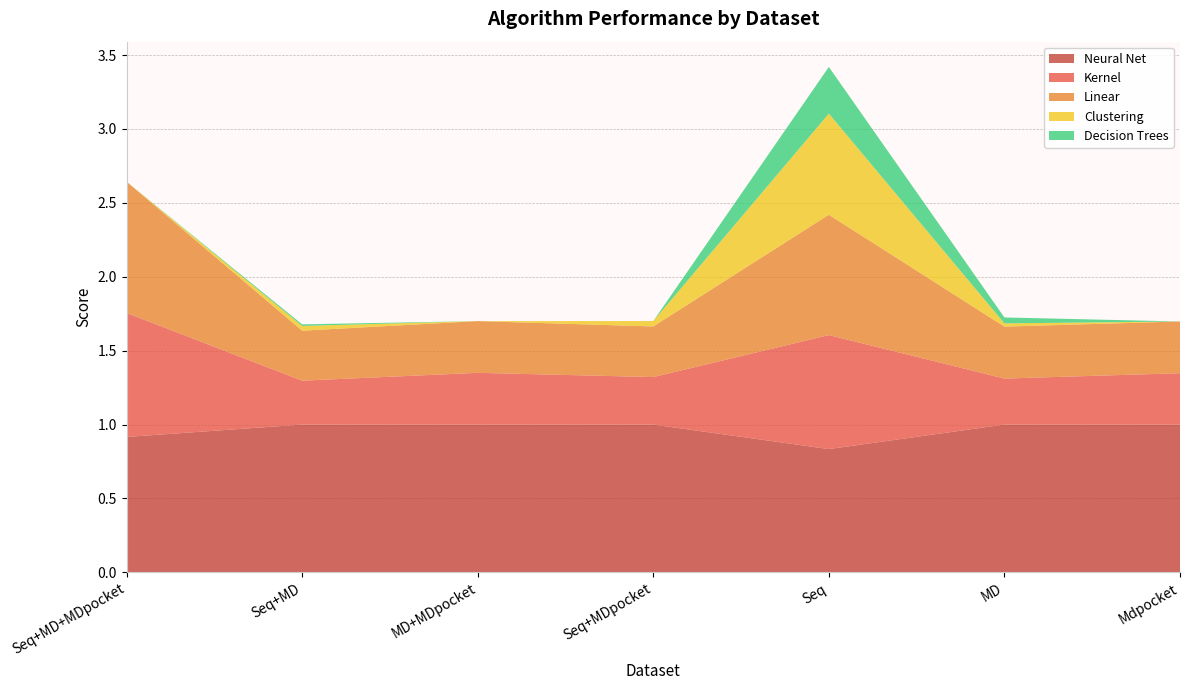

Reading left to right, list all the values displayed in this chart.

Kernel: 0.8	0.3	0.3	0.3	0.8	0.3	0.3
Linear: 0.9	0.3	0.3	0.3	0.8	0.4	0.3
Clustering: 0.0	0.0	0.0	0.0	0.7	0.0	0.0
Decision Trees: 0.0	0.0	0.0	0.0	0.3	0.0	0.0
Neural Net: 0.9	1.0	1.0	1.0	0.8	1.0	1.0